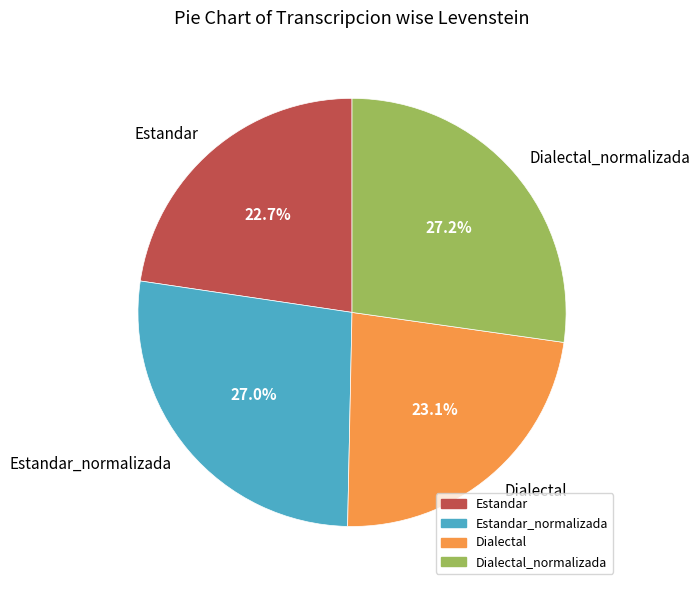

Between Dialectal and Dialectal_normalizada, which is larger?

Dialectal_normalizada